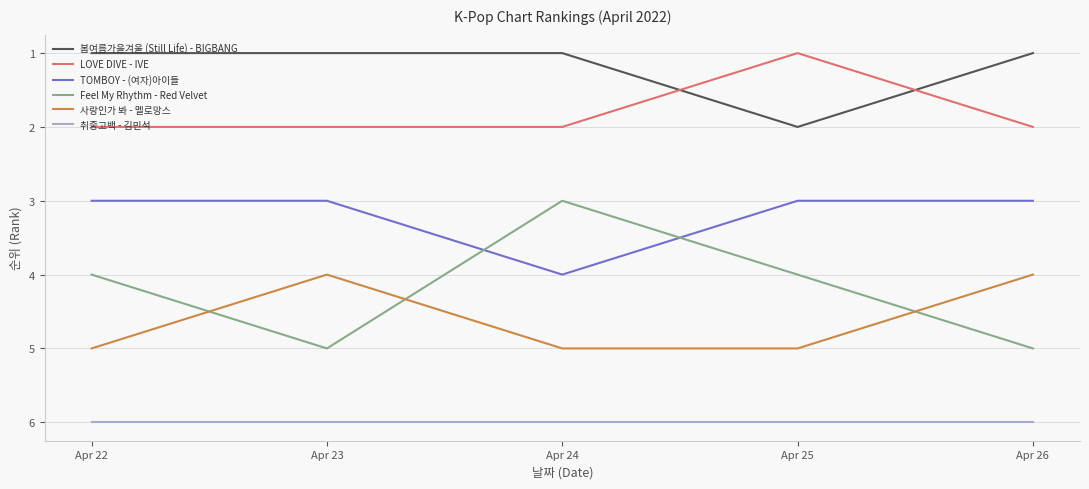

True or false: Feel My Rhythm - Red Velvet has a value of 4 at Apr 25.

True